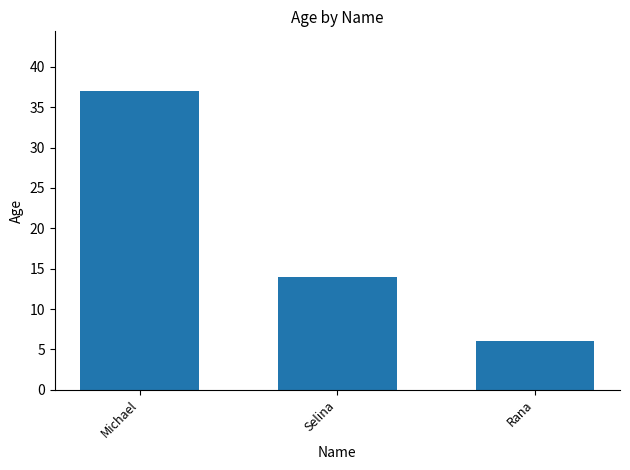

What is the ratio of the value at Michael to the value at Rana?

6.2